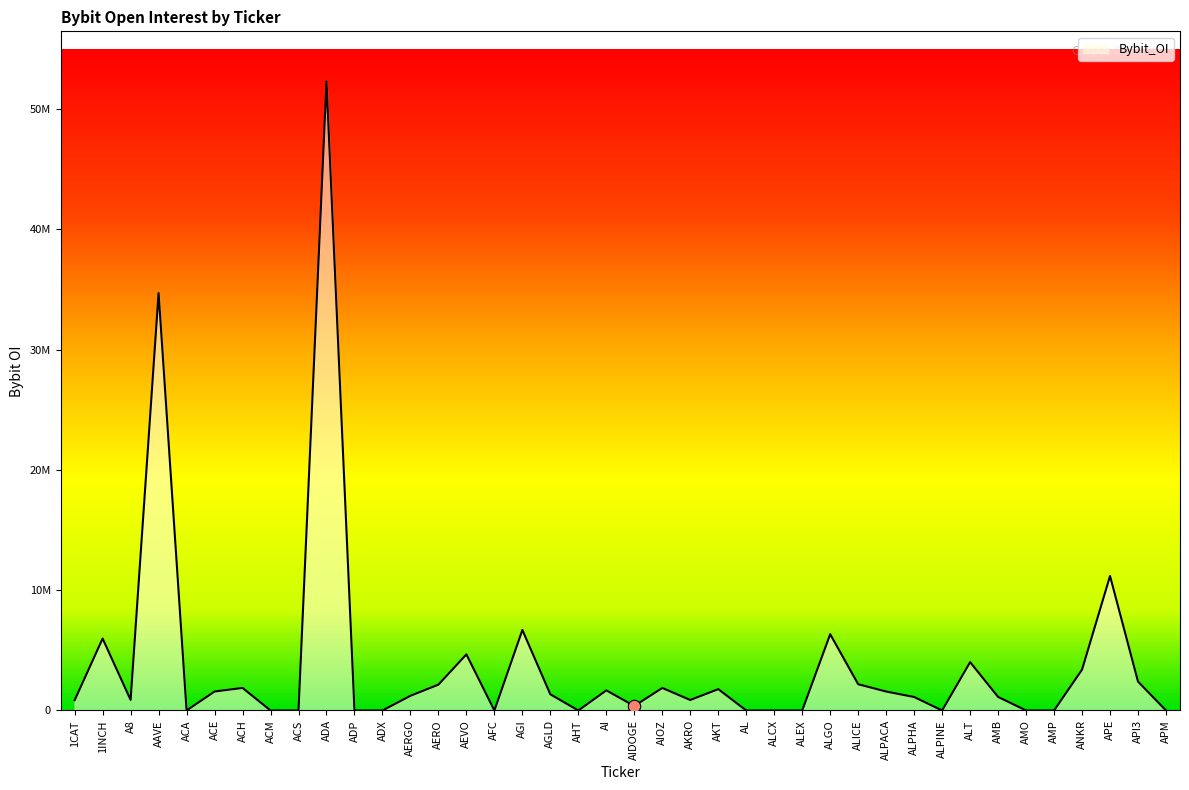

Which has a higher value, ALICE or ACS?

ALICE